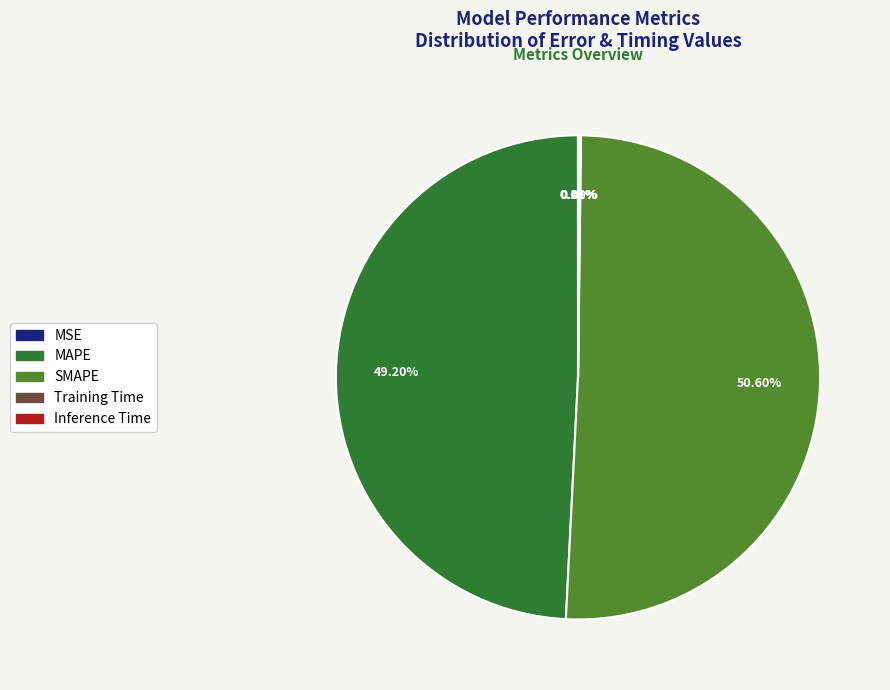

To the nearest percent, what percentage of the pie is SMAPE?

51%